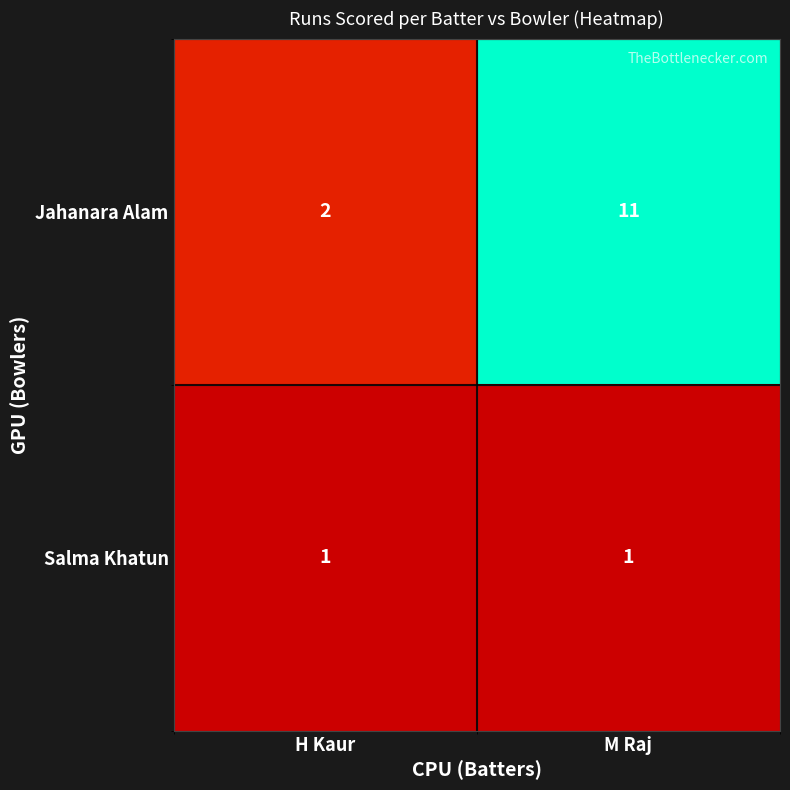

Reading left to right, extract all data points from this chart.

Jahanara Alam: 2	11
Salma Khatun: 1	1